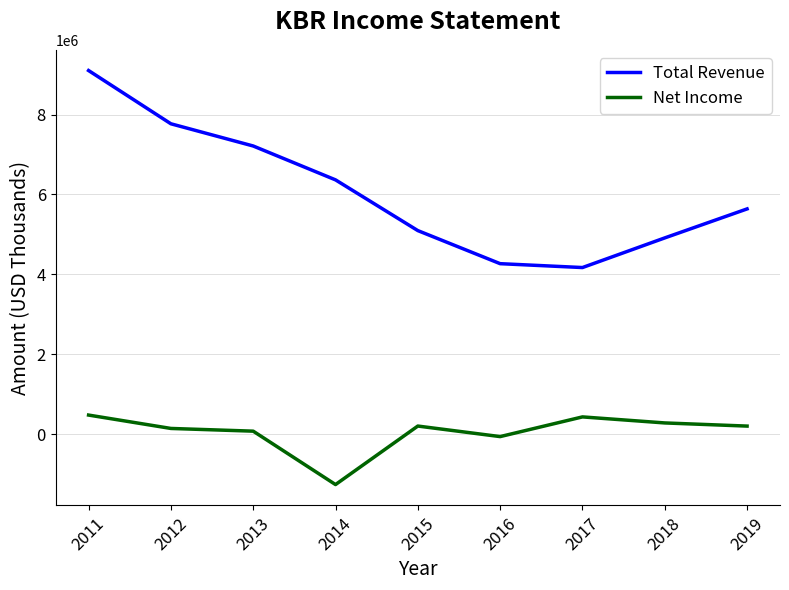

Which series has the largest range (max minus min)?

Total Revenue